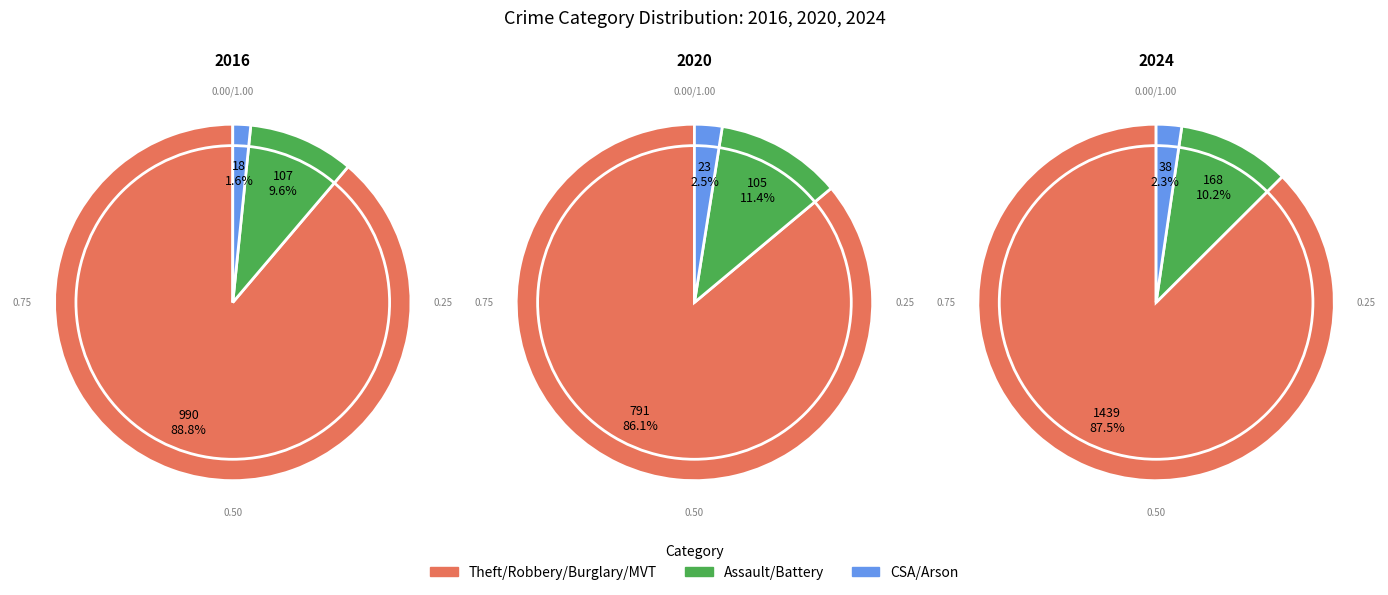

Is it true that Criminal Sexual Assault is 2% of the pie?

True